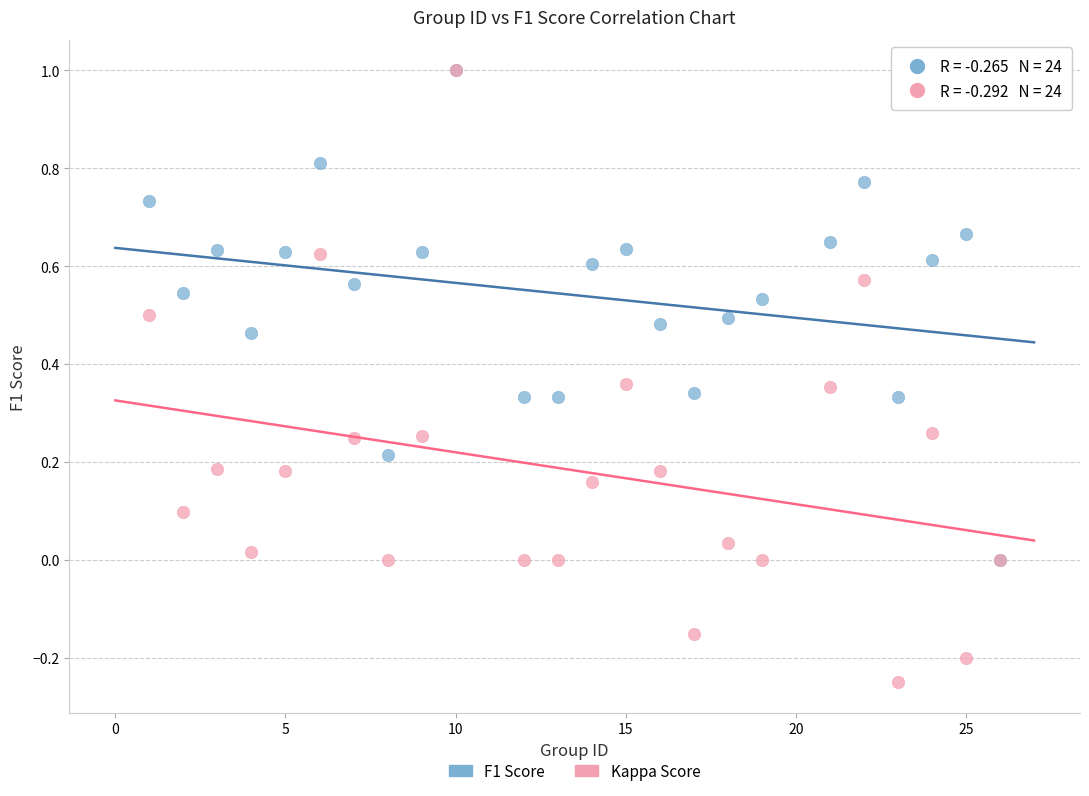

What are all the series names shown in the legend?

F1 Score, Kappa Score